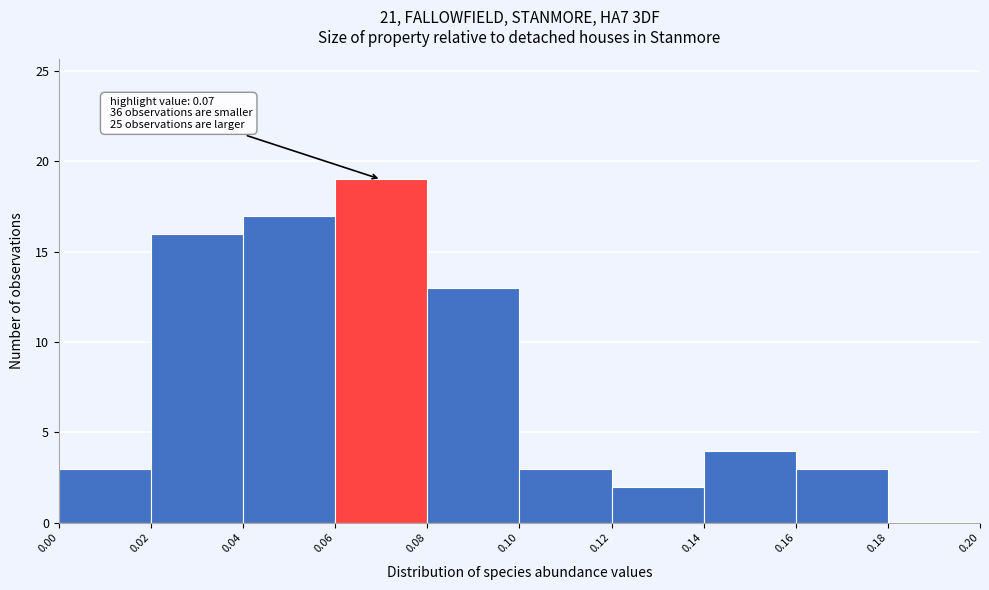

Over which range of the x-axis is the bar tallest?

0.06 to 0.08